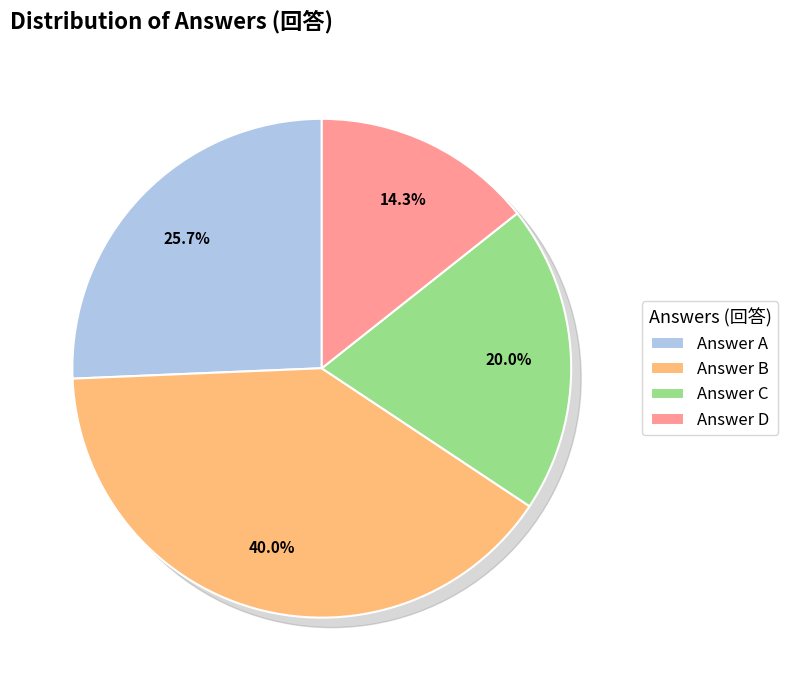

What is the total percentage of B and C?

60.0%